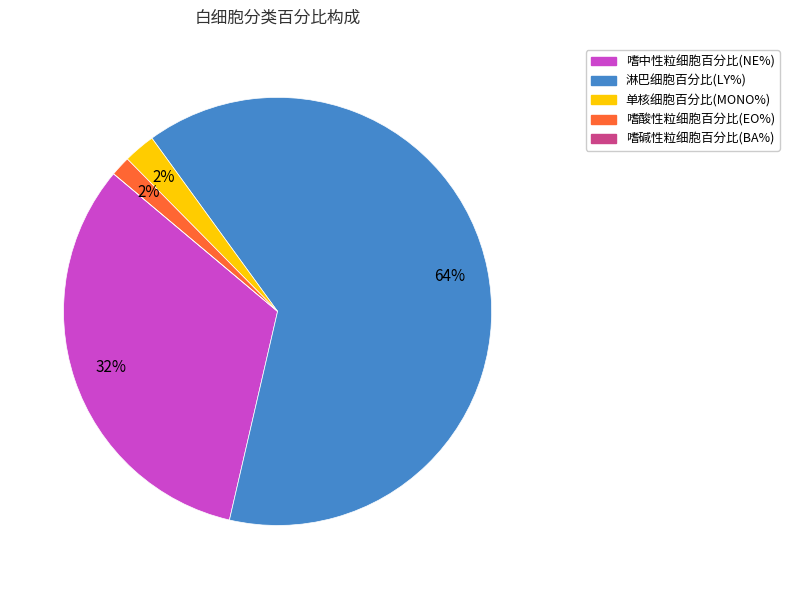

Is 单核细胞百分比(MONO%) the majority of the pie?

No